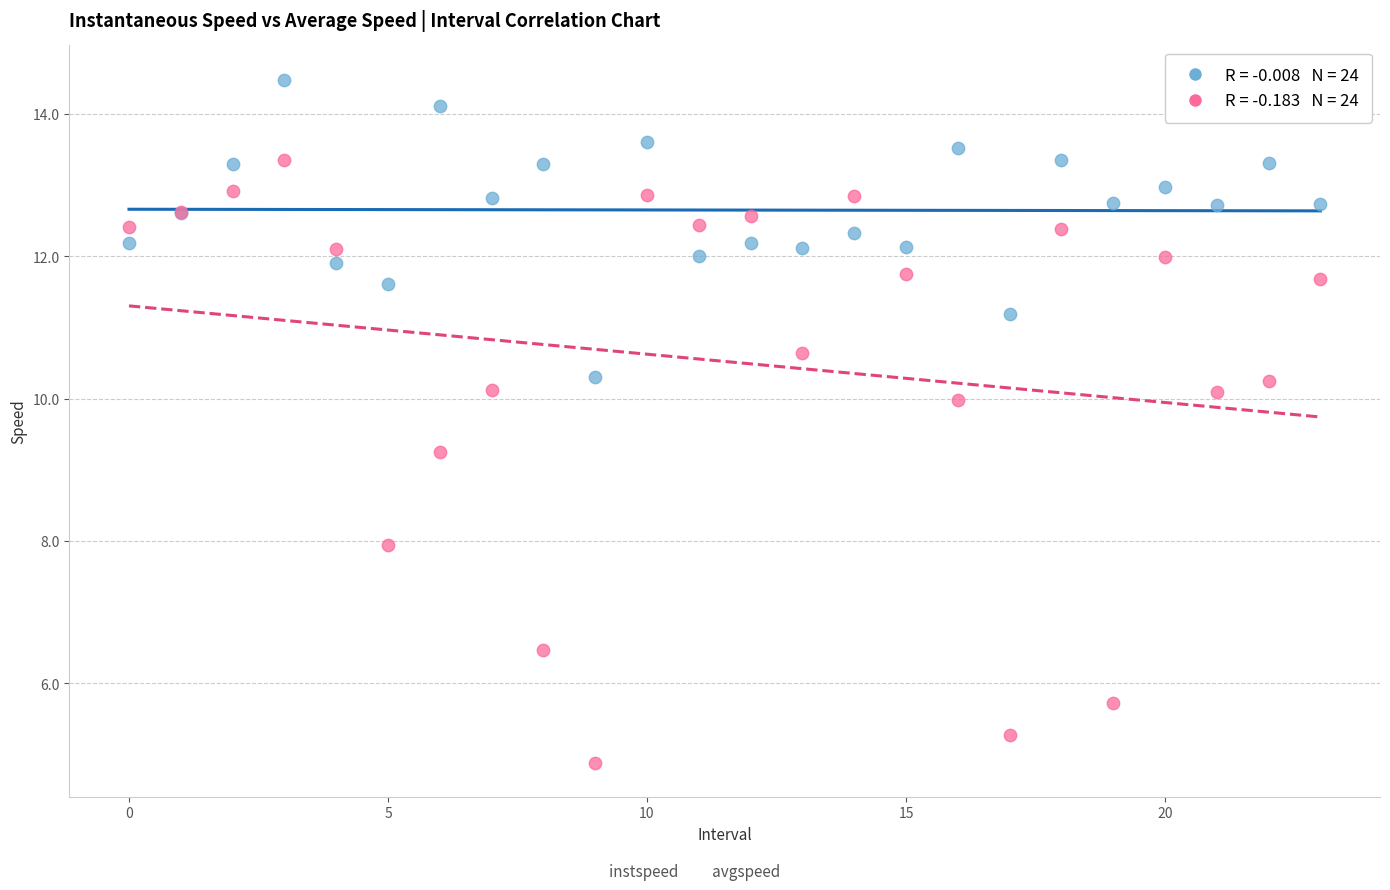

Across all series, what Y value is closest to 9?

9.3